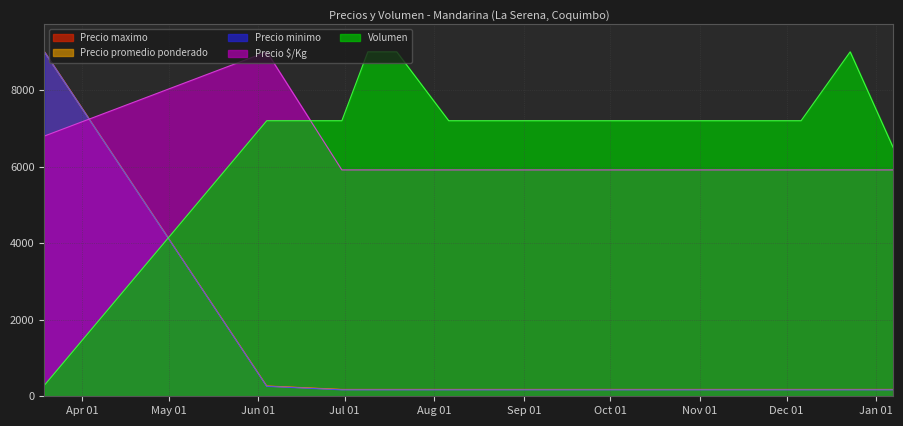

What is the label of the 2nd point from the right?

2021-12-23